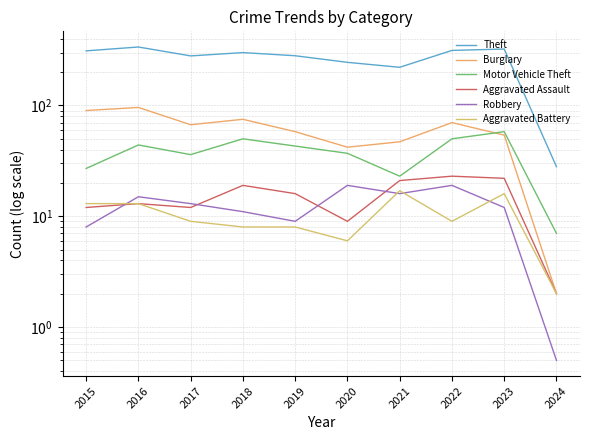

At which category does Aggravated Battery reach its first local valley?

2020